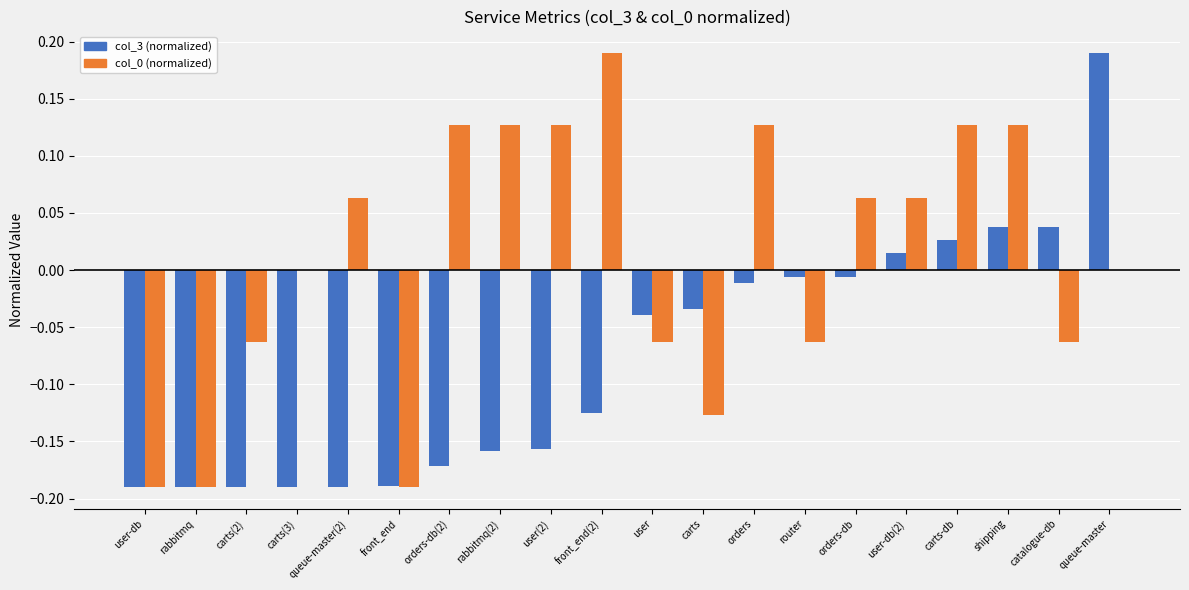

Count the number of data series in this chart.

2